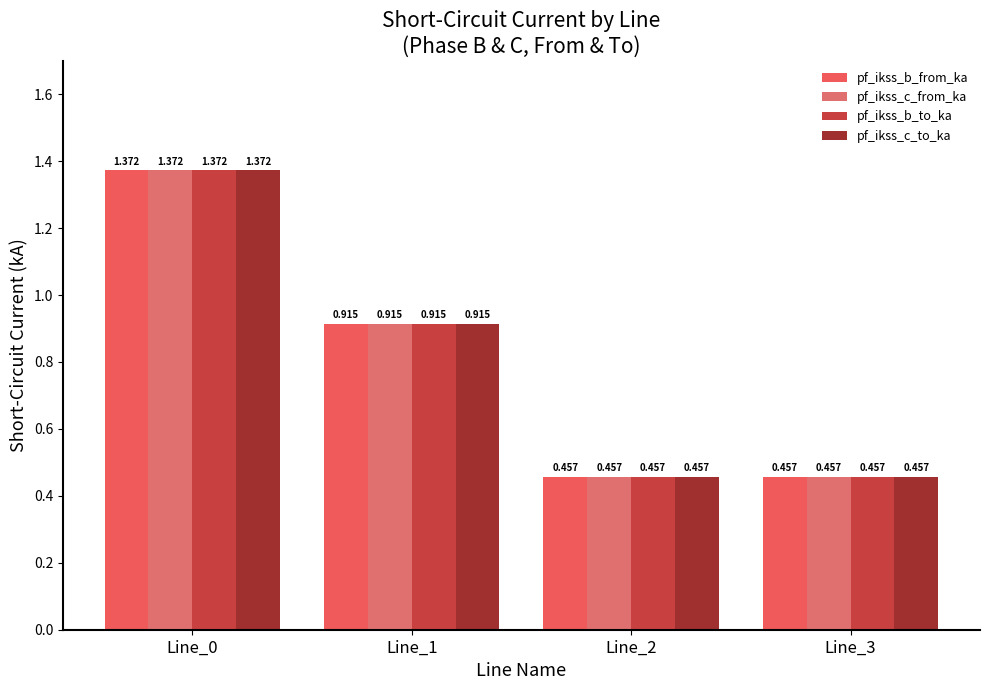

What is the average value of the pf_ikss_c_to_ka series?

0.8